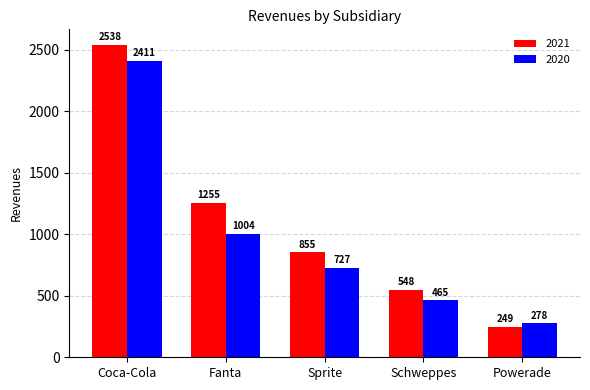

What value does the 2021 series have at Sprite?

855.0